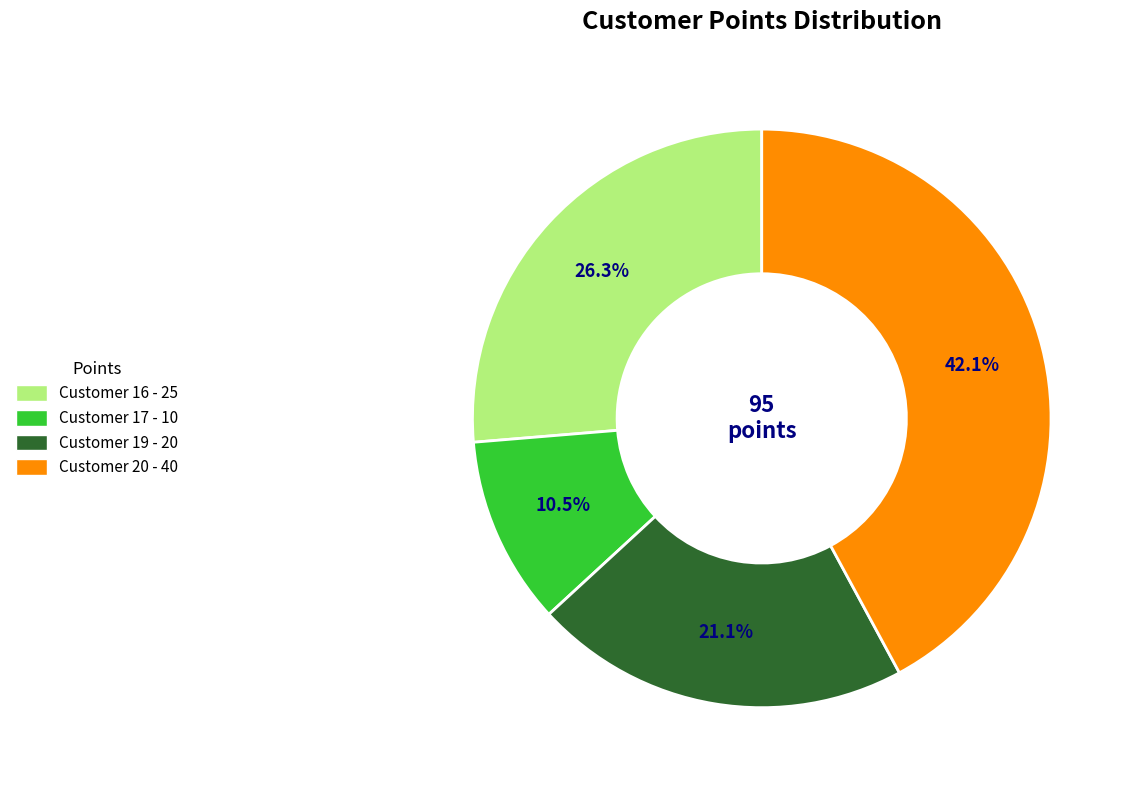

Rank the categories by value from lowest to highest.

Customer 17 - 10, Customer 19 - 20, Customer 16 - 25, Customer 20 - 40